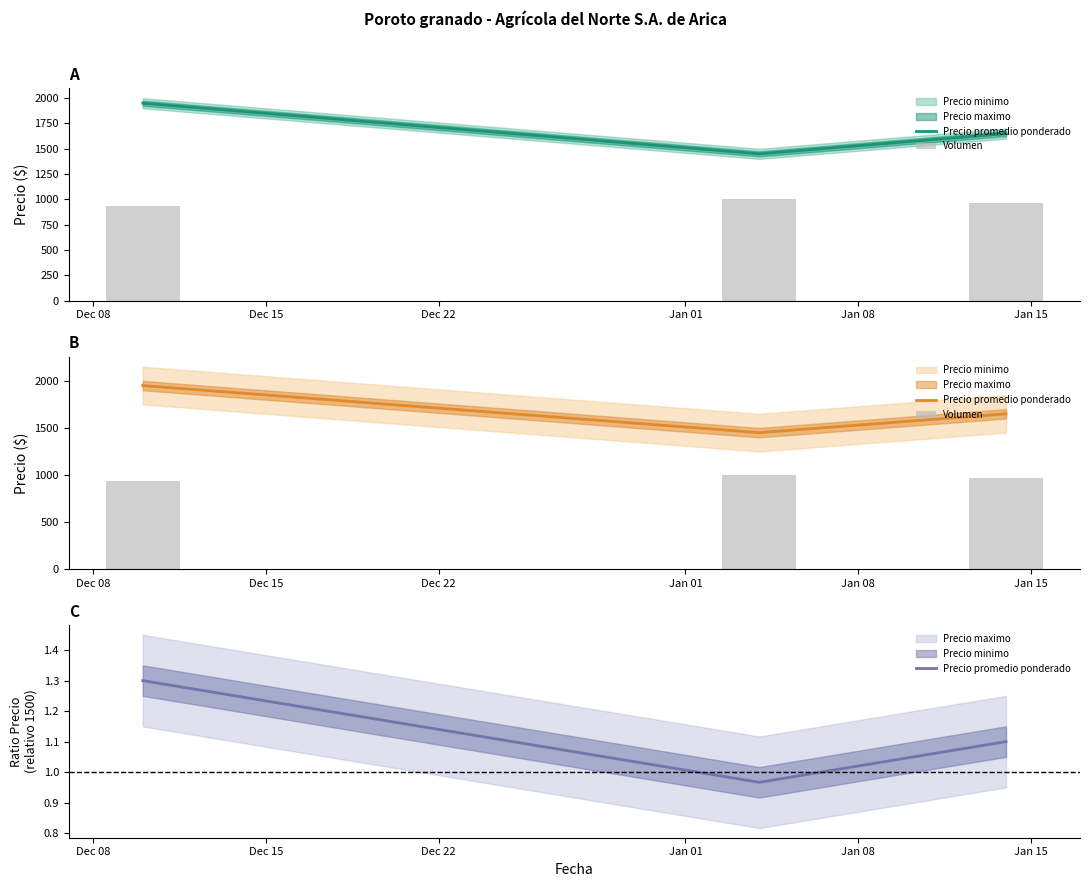

What is the value of the Precio promedio ponderado bar at the 2nd from the left?

1.0